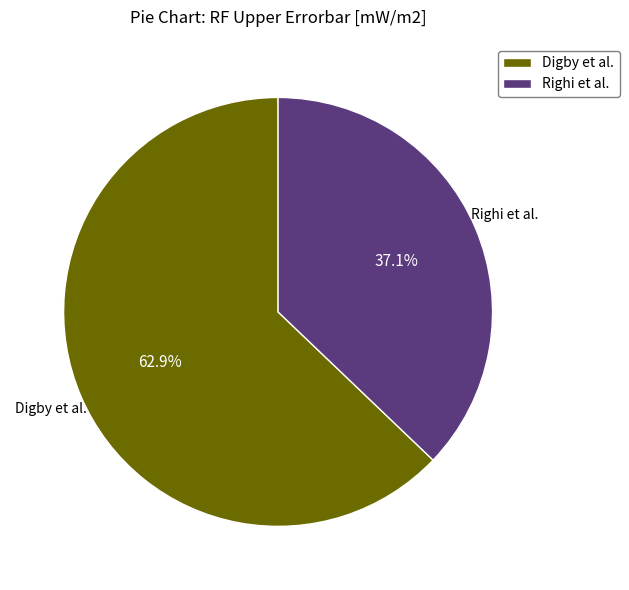

True or false: Righi et al. accounts for 37% of the total.

True